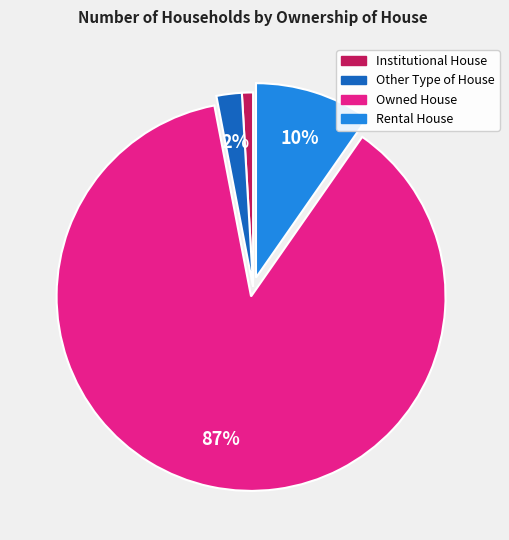

Count the number of slices in the pie.

4